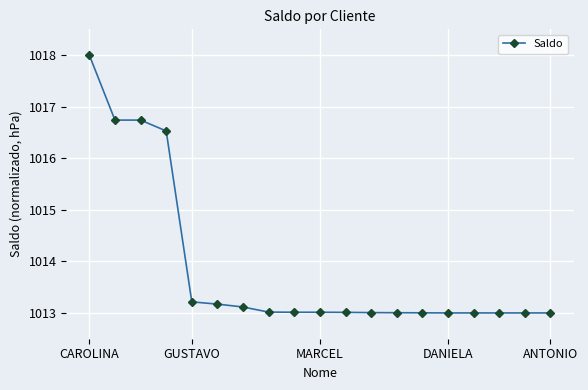

Reading left to right, list all the values displayed in this chart.

1018.0	1016.7	1016.7	1016.5	1013.2	1013.2	1013.1	1013.0	1013.0	1013.0	1013.0	1013.0	1013.0	1013.0	1013.0	1013.0	1013.0	1013.0	1013.0